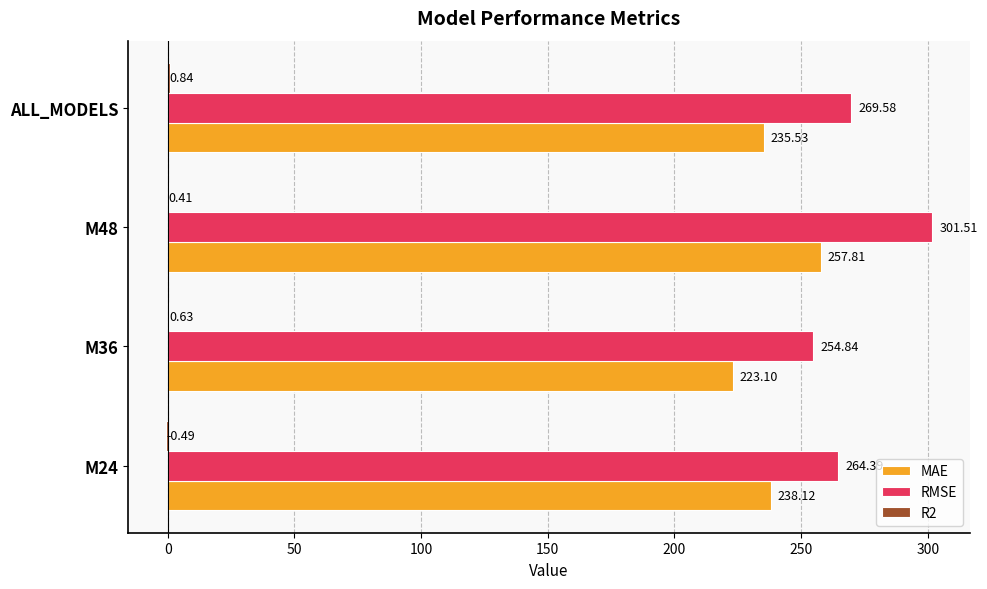

What is the sum of all MAE values?

954.6